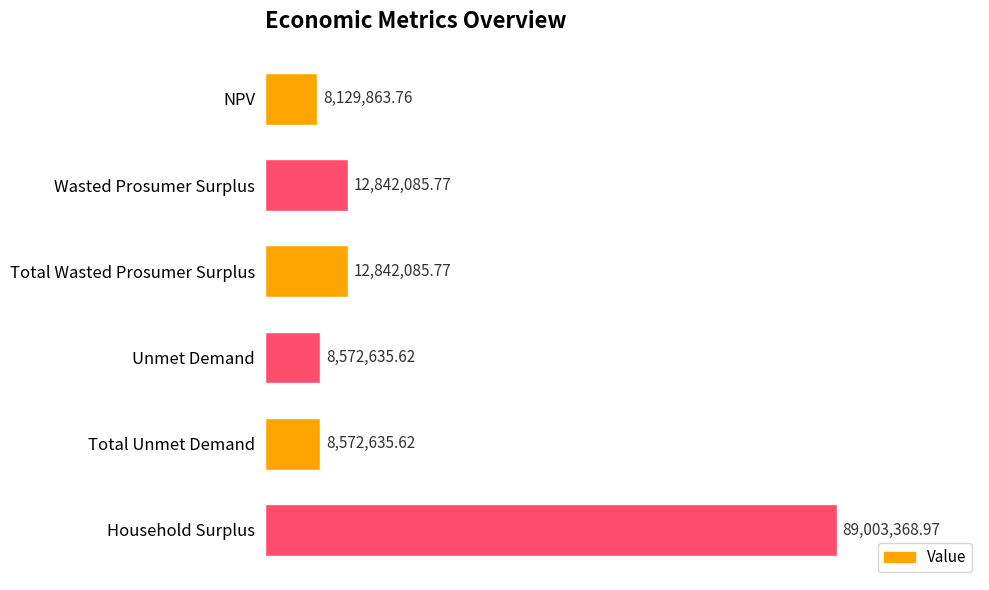

What is the label of the 6th bar from the bottom?

NPV